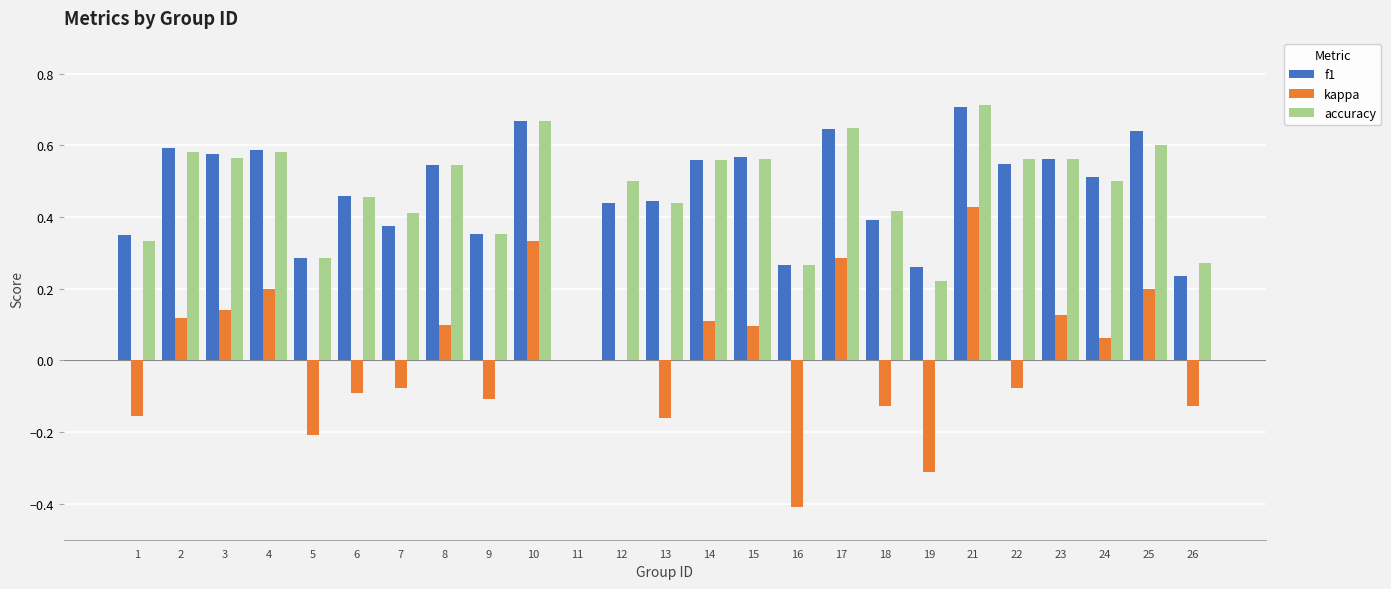

How many data points in f1 are above 0?

24